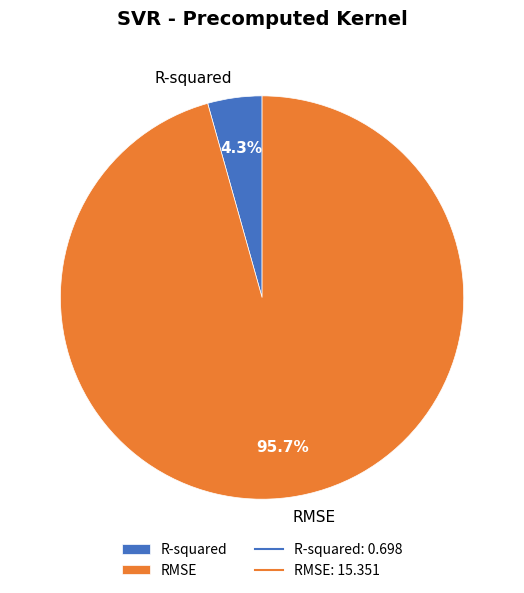

Rank the categories by value from lowest to highest.

R-squared, RMSE